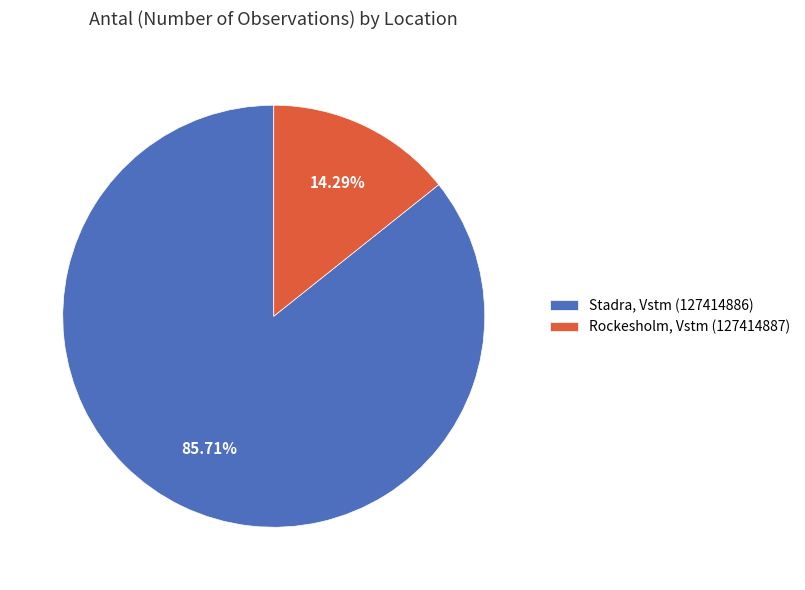

True or false: Stadra, Vstm (127414886) accounts for 86% of the total.

True